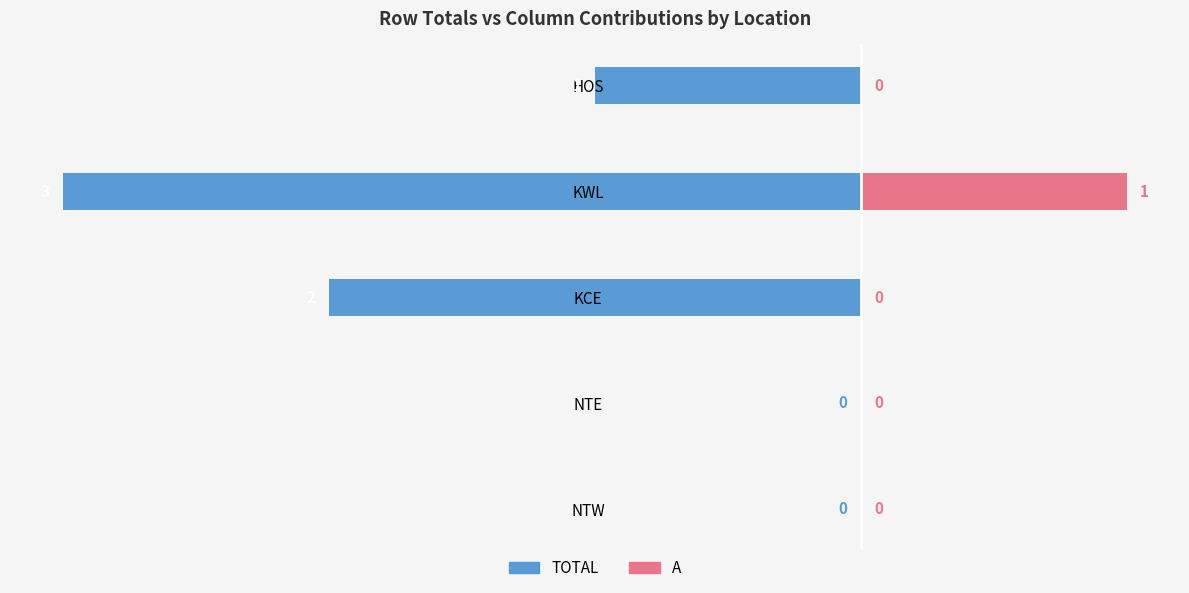

The value of TOTAL at NTE is -1. True or false?

False